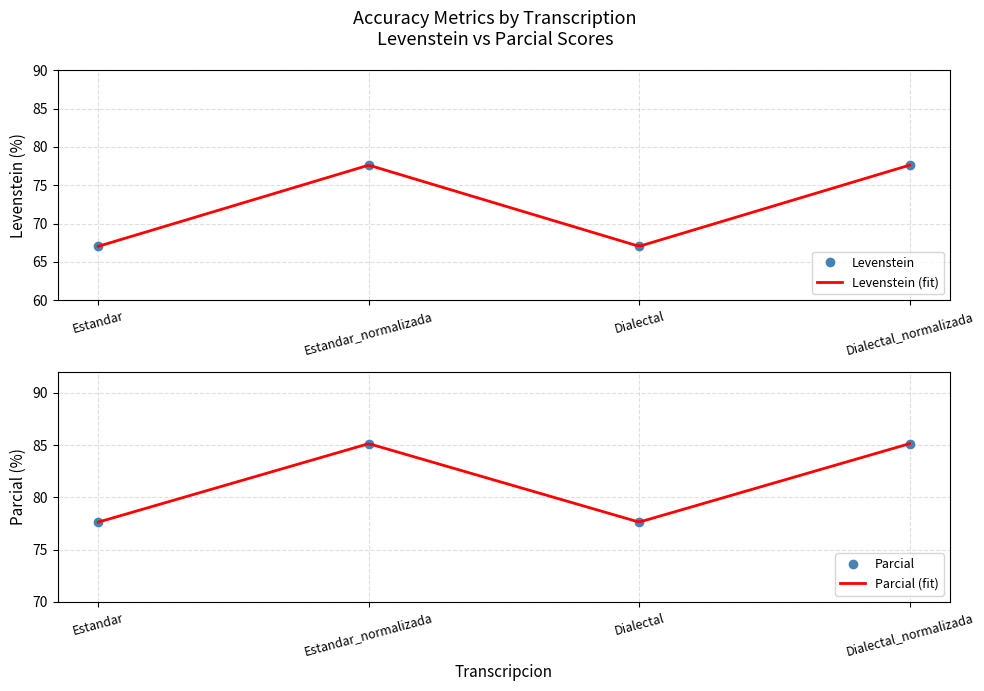

Which series has the widest spread of values?

Levenstein